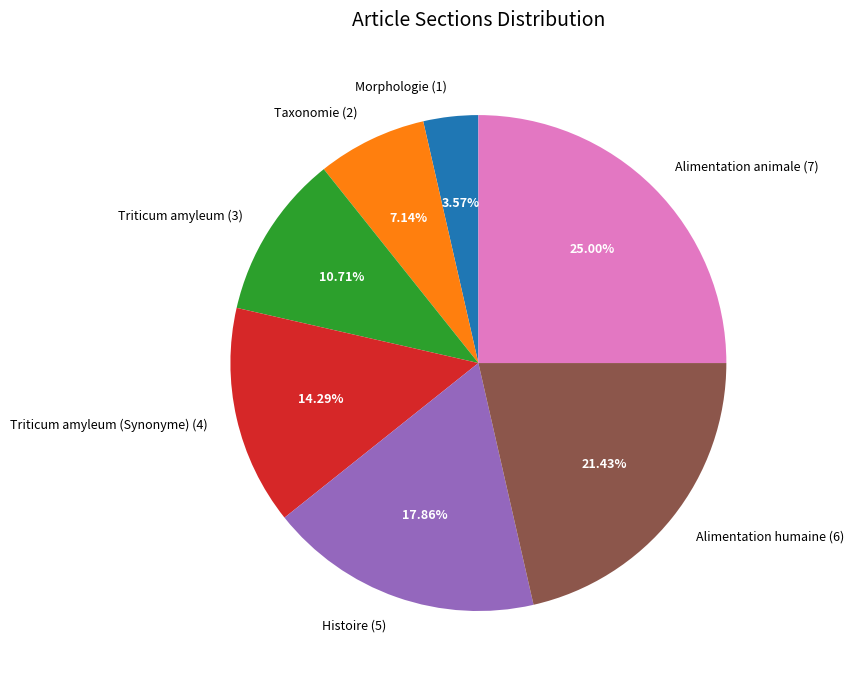

To the nearest percent, what is the average slice percentage?

14%